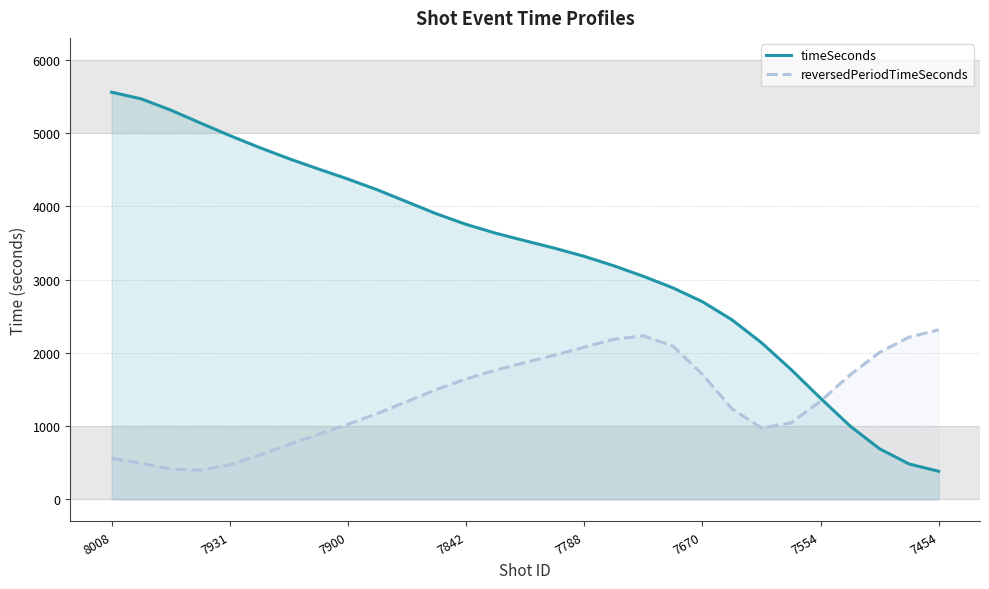

Which series has the largest total across all categories?

timeSeconds